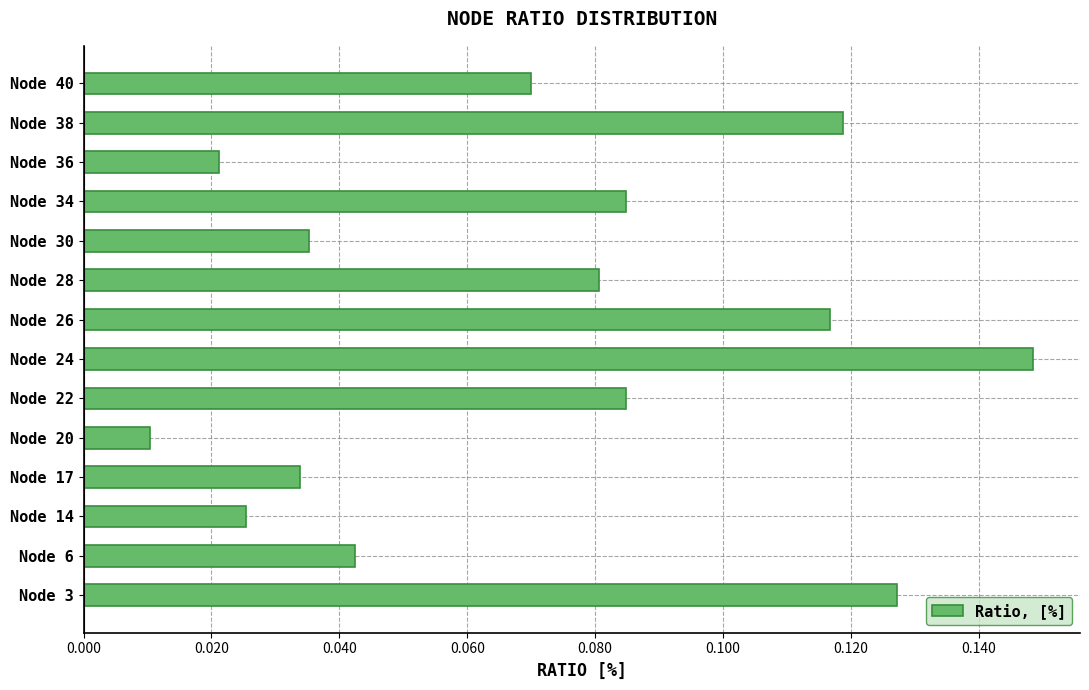

Which has a higher value, Node 28 or Node 34?

Node 34